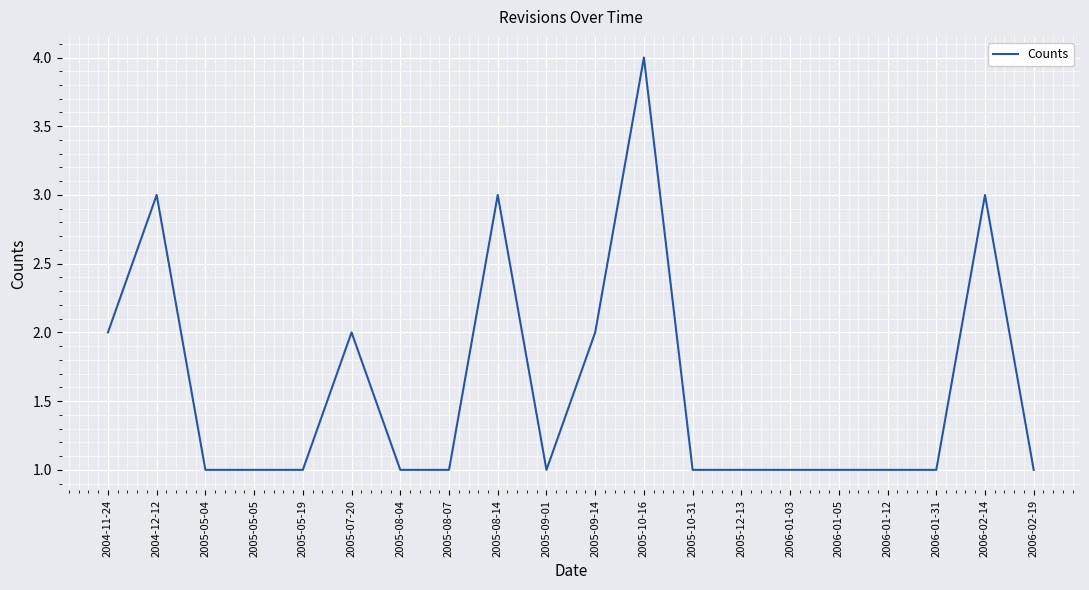

What is the difference between the maximum and minimum values?

3